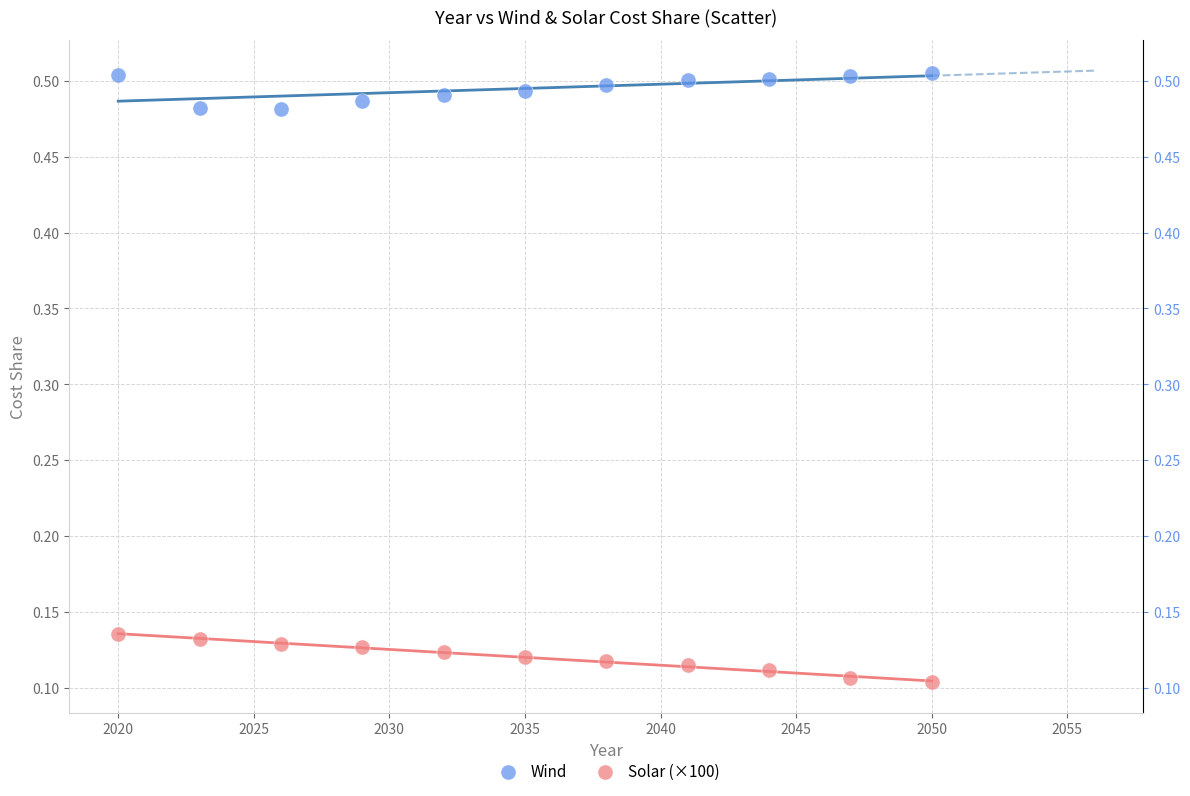

What are all the series names shown in the legend?

Wind, Solar (×100)